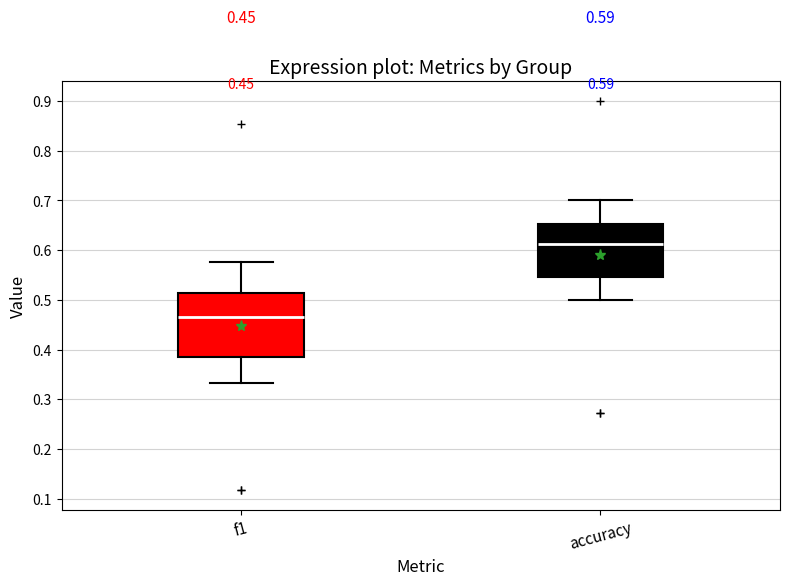

Which box's median line is the lowest?

f1